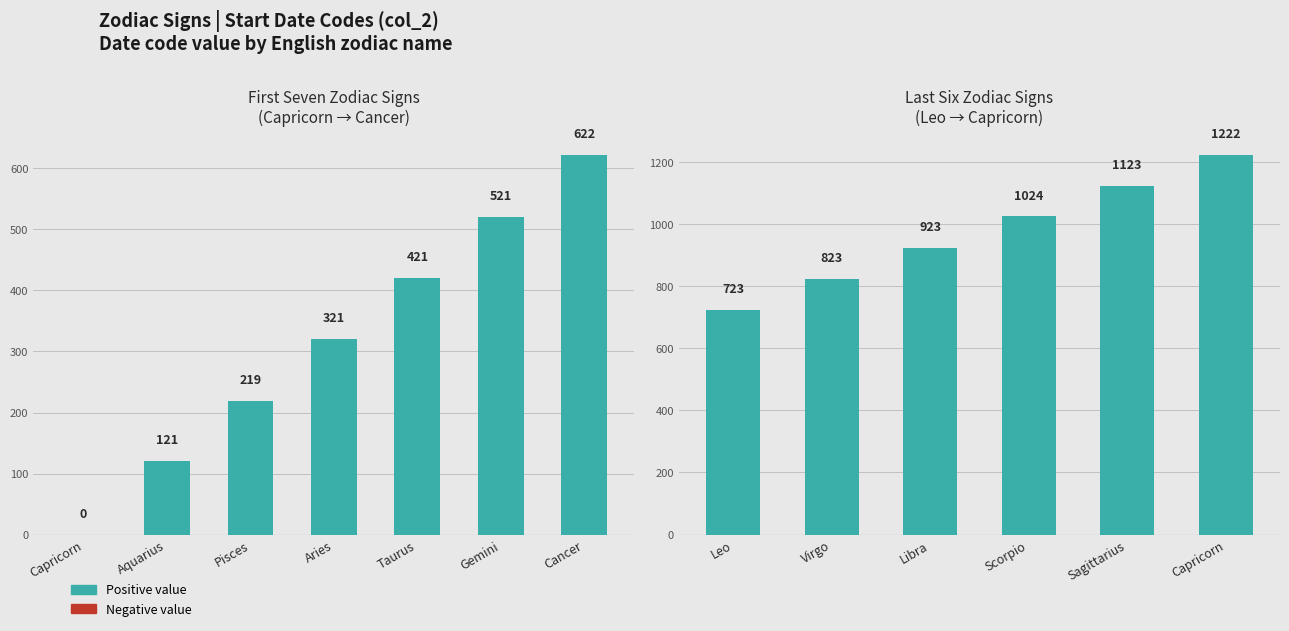

How many bars are there in total?

13